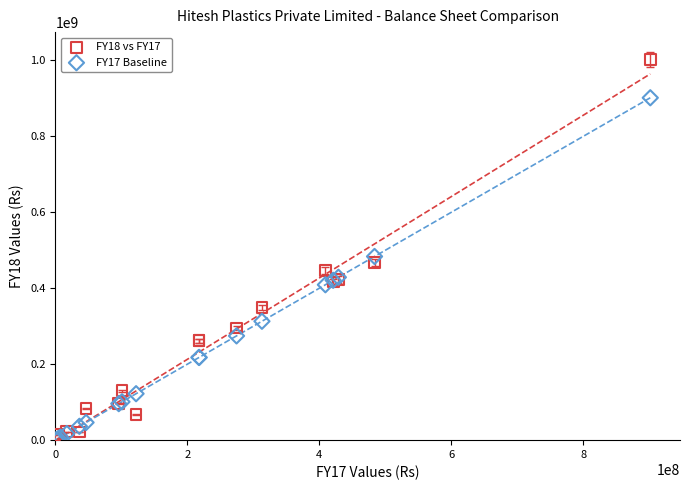

Which series reaches the maximum Y coordinate?

FY18 vs FY17